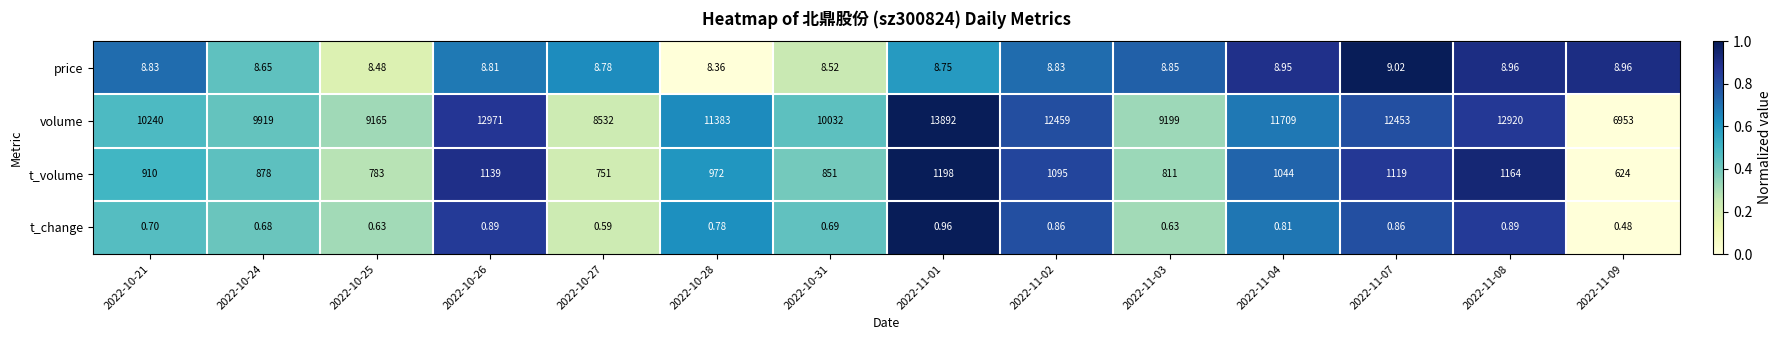

Count the number of data series in this chart.

4